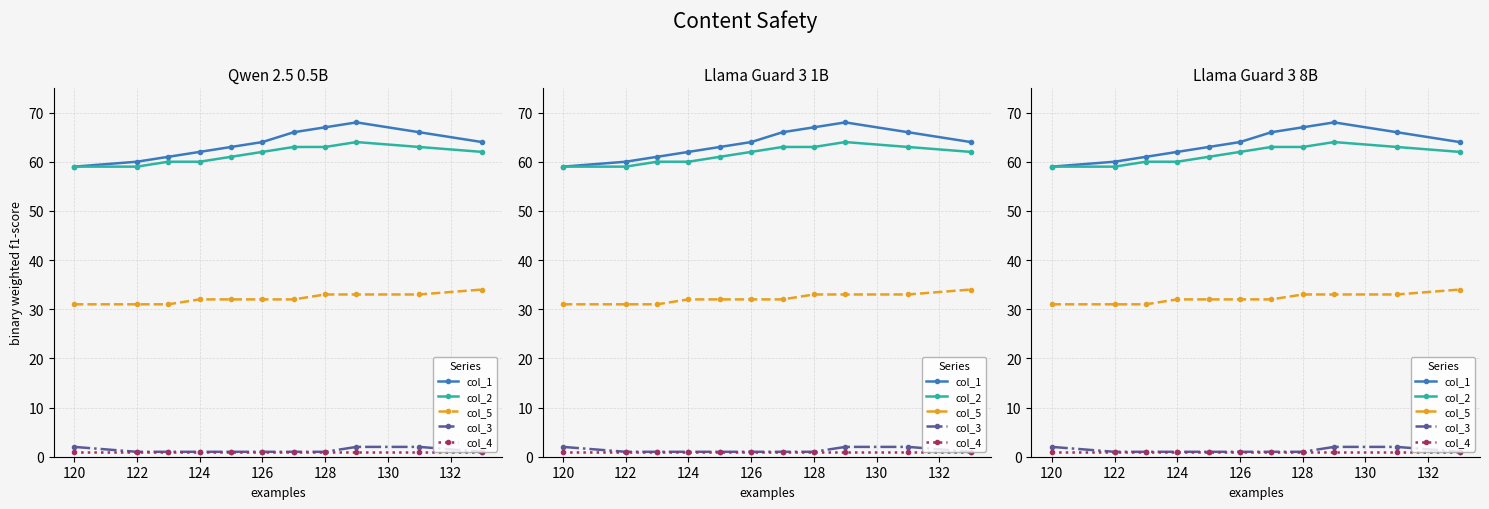

Is the value of col_3 at 128 greater than the value of col_2 at 126?

No